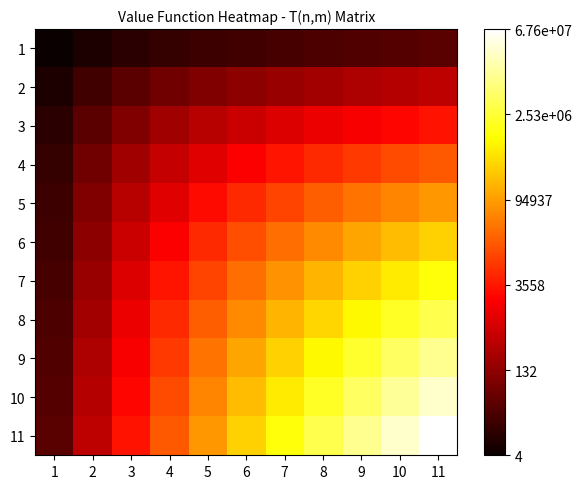

What is the smallest value displayed?

1.6